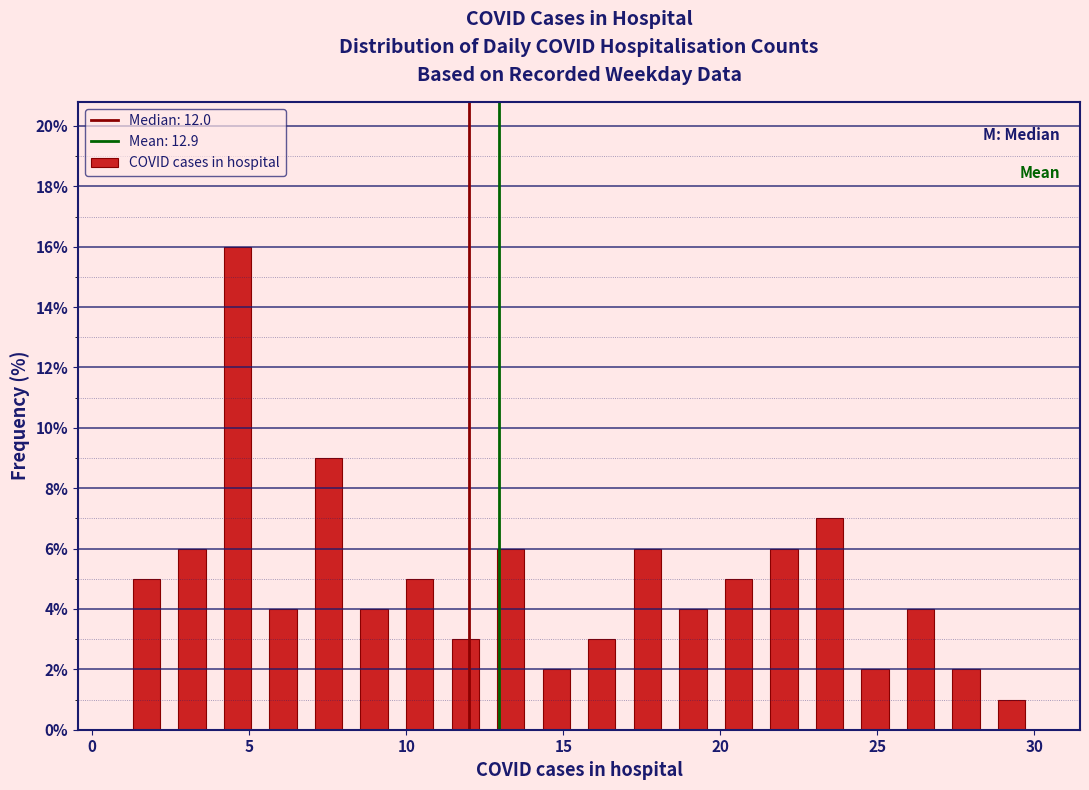

Around what value on the x-axis is the tallest bar? Give the approximate position of its centre, as read against the axis.

4.5